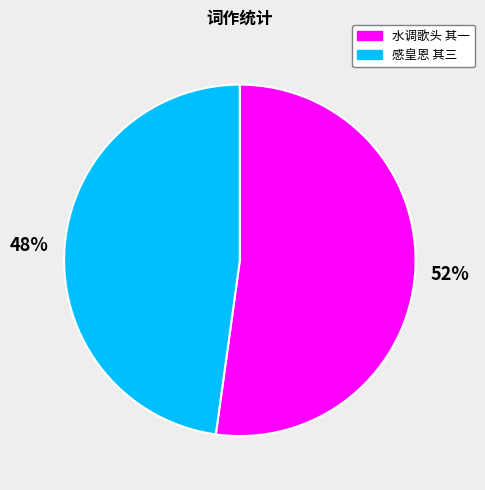

Is it true that 水调歌头 其一 is 64% of the pie?

False